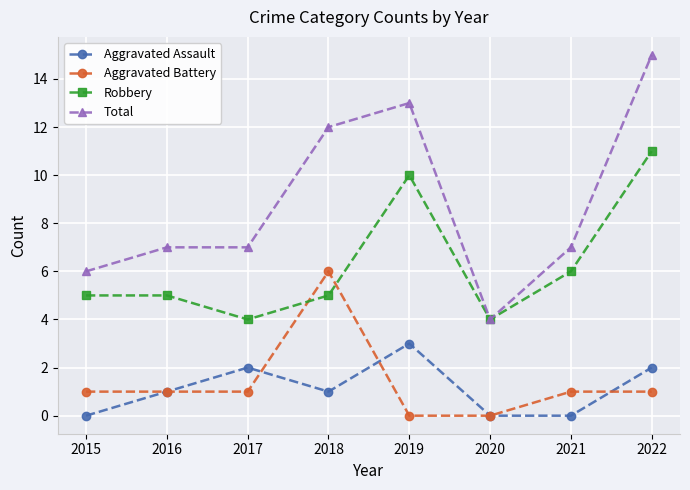

True or false: Total and Aggravated Battery intersect in this chart.

False